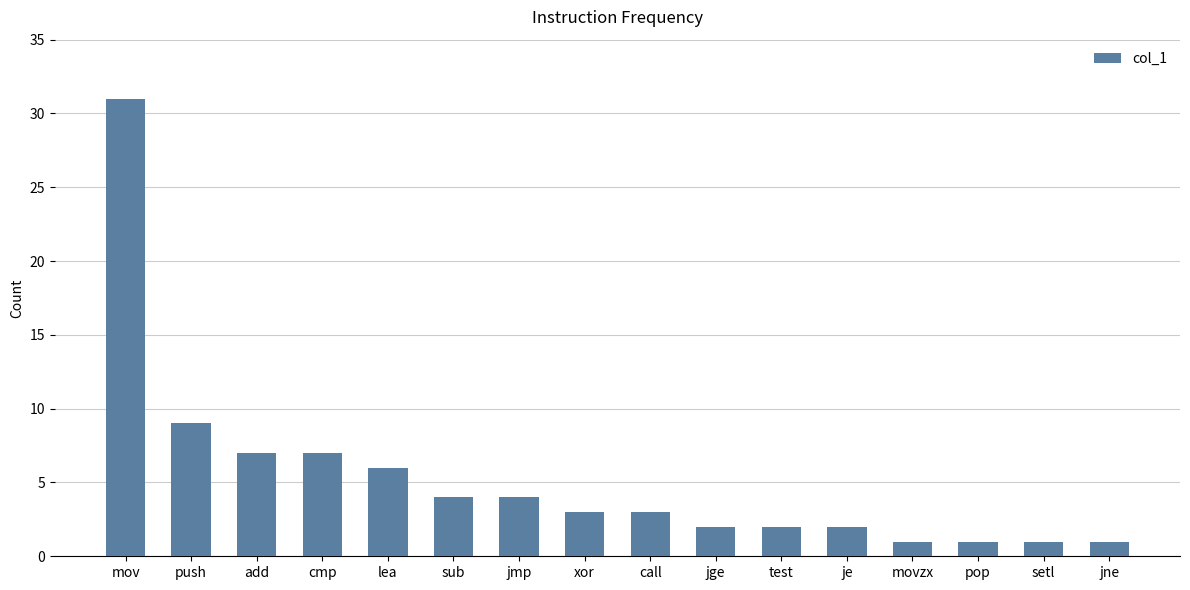

Which has a higher value, je or push?

push